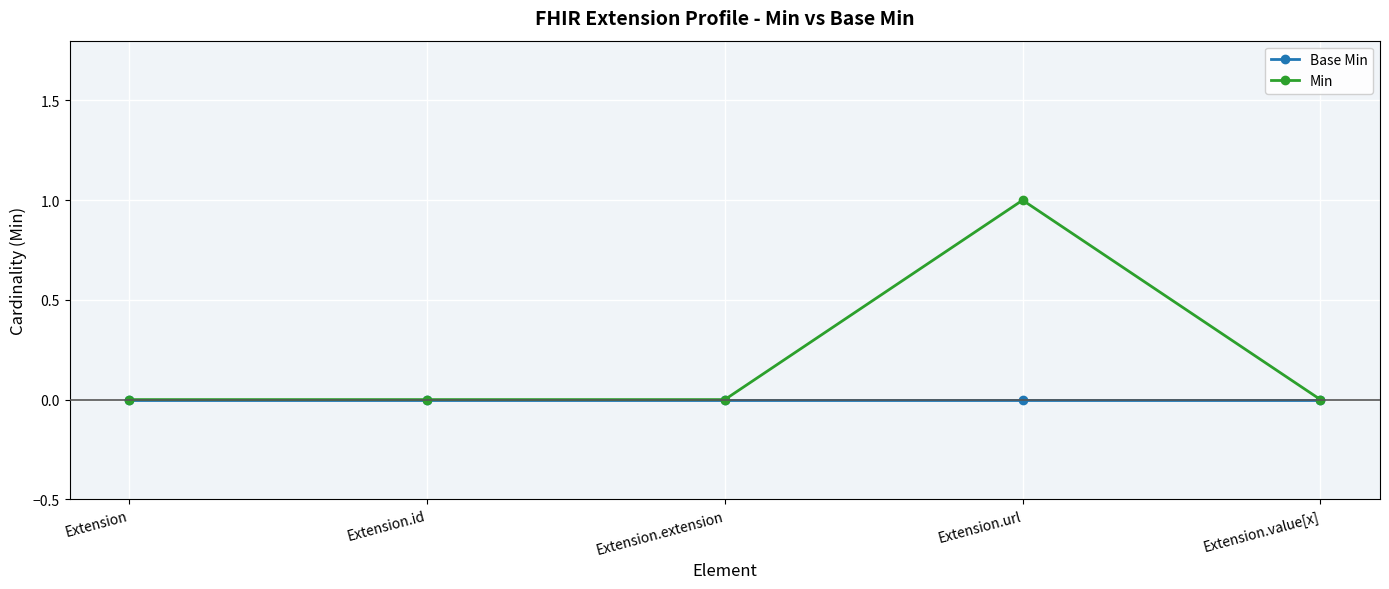

What is the label of the 3rd point from the right?

Extension.extension